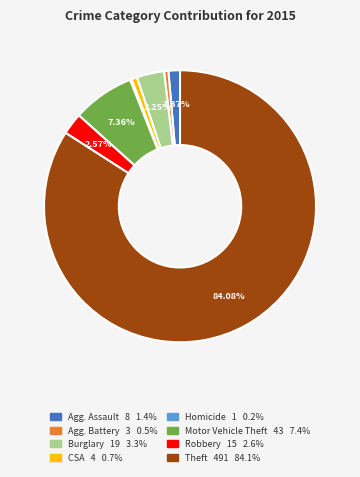

Is there any slice that represents more than half of the pie?

Yes